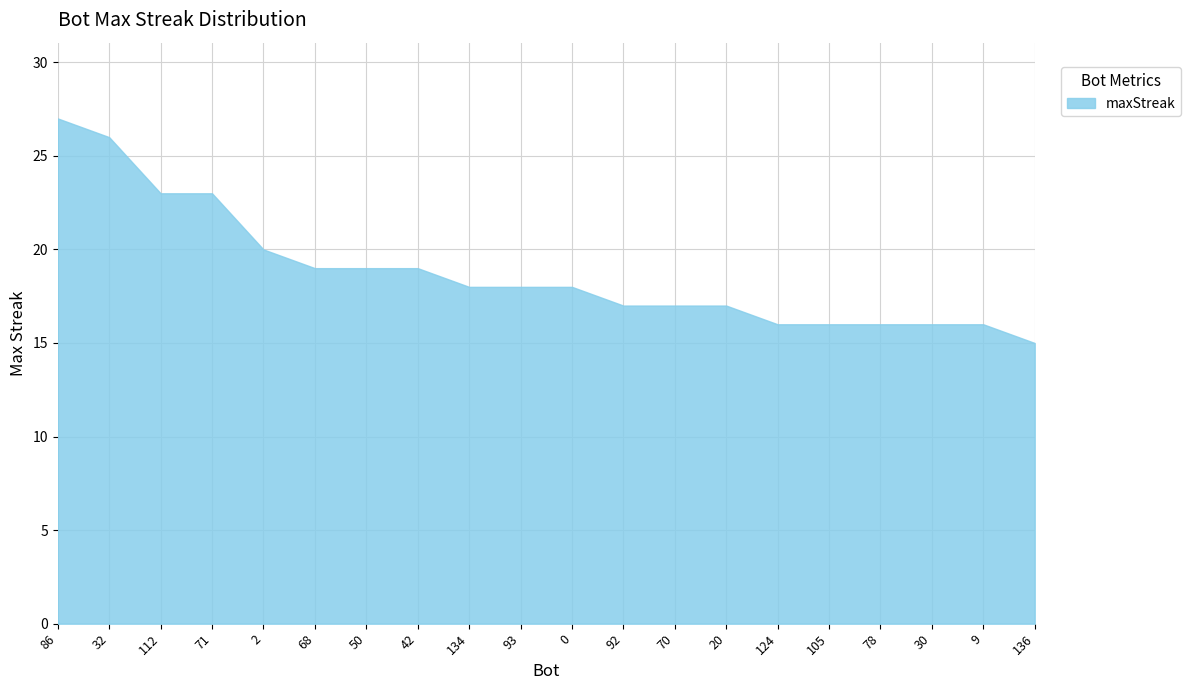

What position from the right is 71?

17